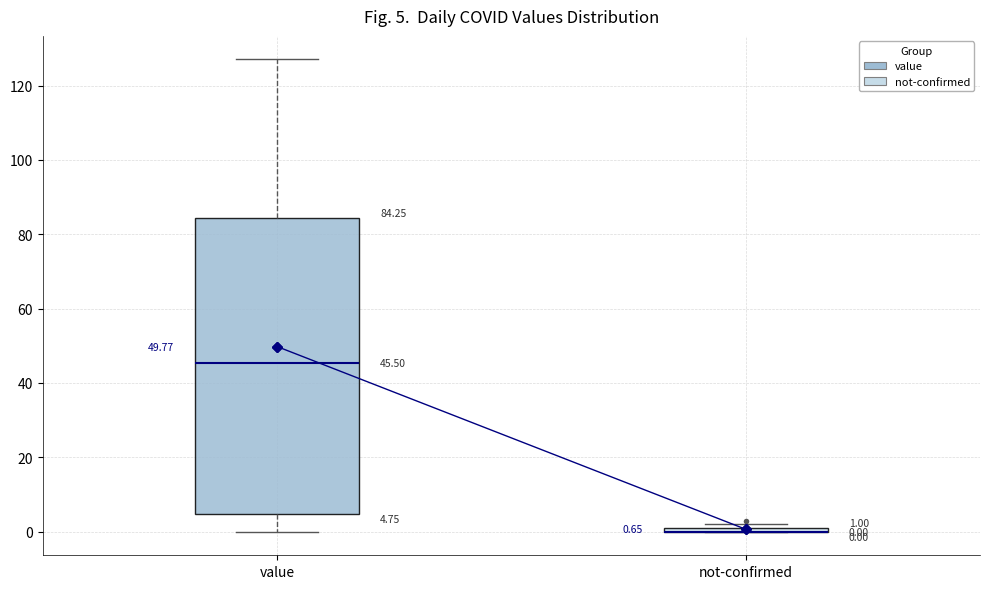

Which box is the tallest, from its lower edge to its upper edge?

value